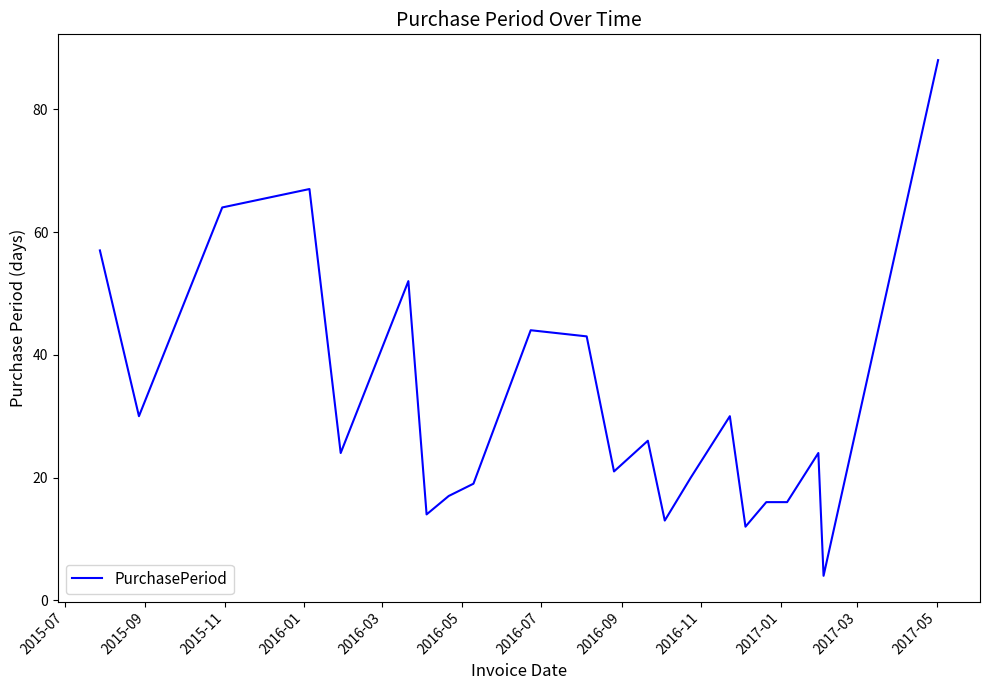

What is the difference between the maximum and minimum values?

84